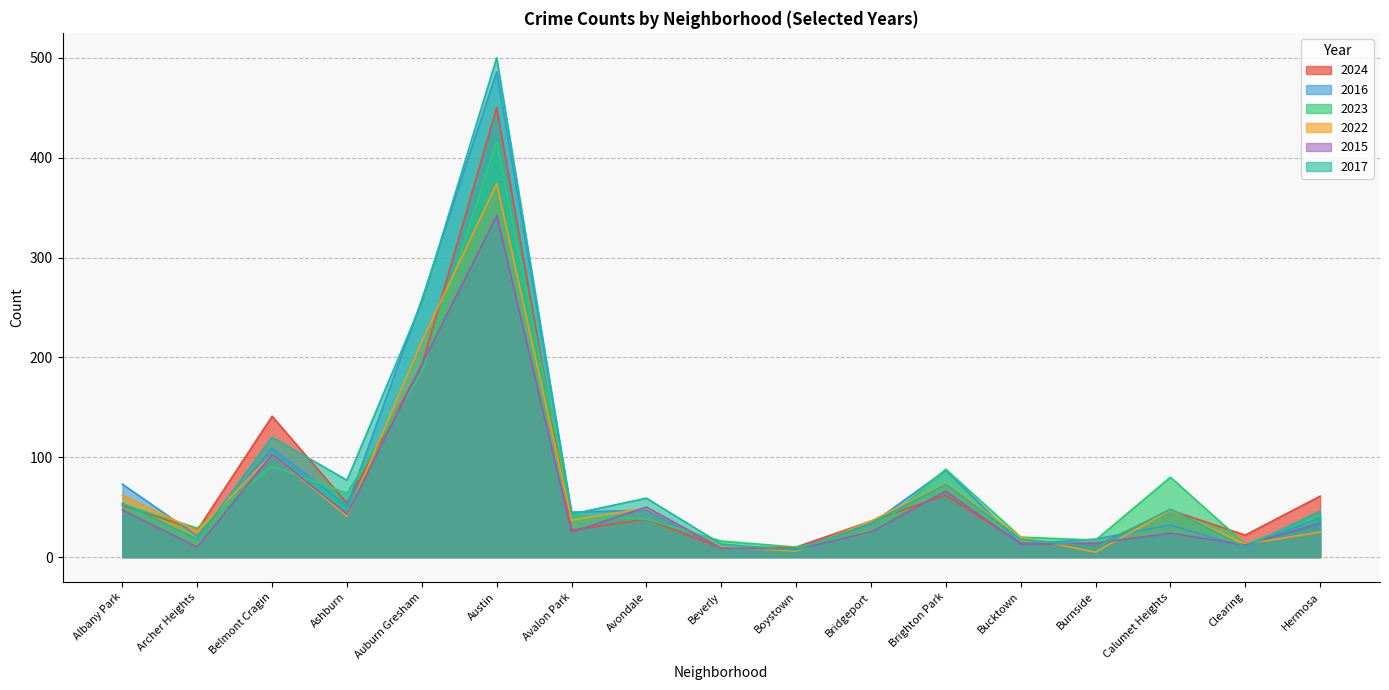

Reading left to right, list all the values displayed in this chart.

2024: Albany Park=52	Archer Heights=27	Belmont Cragin=141	Ashburn=54	Auburn Gresham=192	Austin=450	Avalon Park=27	Avondale=38	Beverly=9	Boystown=10	Bridgeport=36	Brighton Park=62	Bucktown=14	Burnside=11	Calumet Heights=47	Clearing=22	Hermosa=61
2016: Albany Park=73	Archer Heights=21	Belmont Cragin=109	Ashburn=51	Auburn Gresham=258	Austin=486	Avalon Park=45	Avondale=47	Beverly=9	Boystown=8	Bridgeport=33	Brighton Park=87	Bucktown=13	Burnside=18	Calumet Heights=32	Clearing=10	Hermosa=40
2023: Albany Park=53	Archer Heights=29	Belmont Cragin=91	Ashburn=64	Auburn Gresham=185	Austin=416	Avalon Park=42	Avondale=38	Beverly=16	Boystown=10	Bridgeport=24	Brighton Park=88	Bucktown=20	Burnside=17	Calumet Heights=80	Clearing=13	Hermosa=41
2022: Albany Park=62	Archer Heights=26	Belmont Cragin=103	Ashburn=41	Auburn Gresham=216	Austin=374	Avalon Park=37	Avondale=49	Beverly=10	Boystown=6	Bridgeport=36	Brighton Park=74	Bucktown=20	Burnside=5	Calumet Heights=47	Clearing=13	Hermosa=25
2015: Albany Park=47	Archer Heights=10	Belmont Cragin=103	Ashburn=43	Auburn Gresham=193	Austin=342	Avalon Park=25	Avondale=50	Beverly=9	Boystown=8	Bridgeport=25	Brighton Park=66	Bucktown=13	Burnside=14	Calumet Heights=24	Clearing=12	Hermosa=34
2017: Albany Park=54	Archer Heights=18	Belmont Cragin=120	Ashburn=77	Auburn Gresham=255	Austin=500	Avalon Park=43	Avondale=59	Beverly=13	Boystown=7	Bridgeport=34	Brighton Park=73	Bucktown=18	Burnside=10	Calumet Heights=48	Clearing=10	Hermosa=46